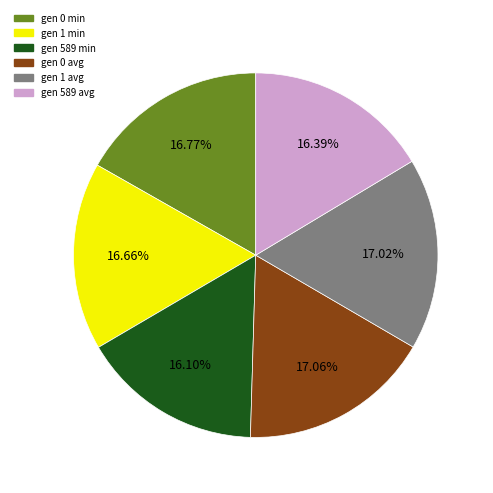

Between gen 1 min and gen 589 min, which is larger?

gen 1 min